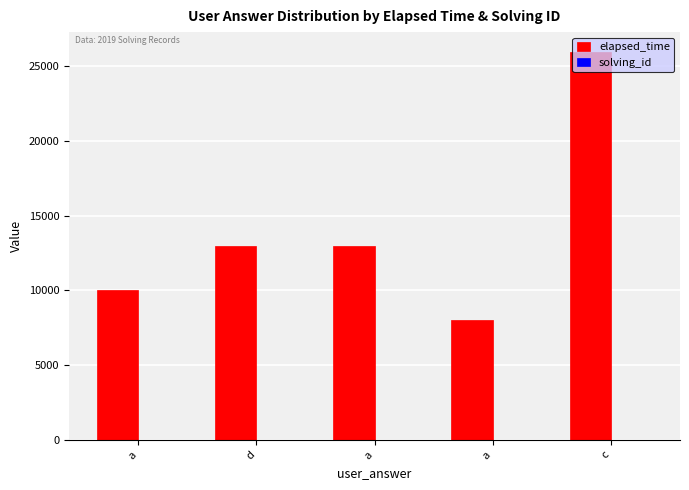

What is the difference between the second highest and second lowest values in the solving_id series?

2